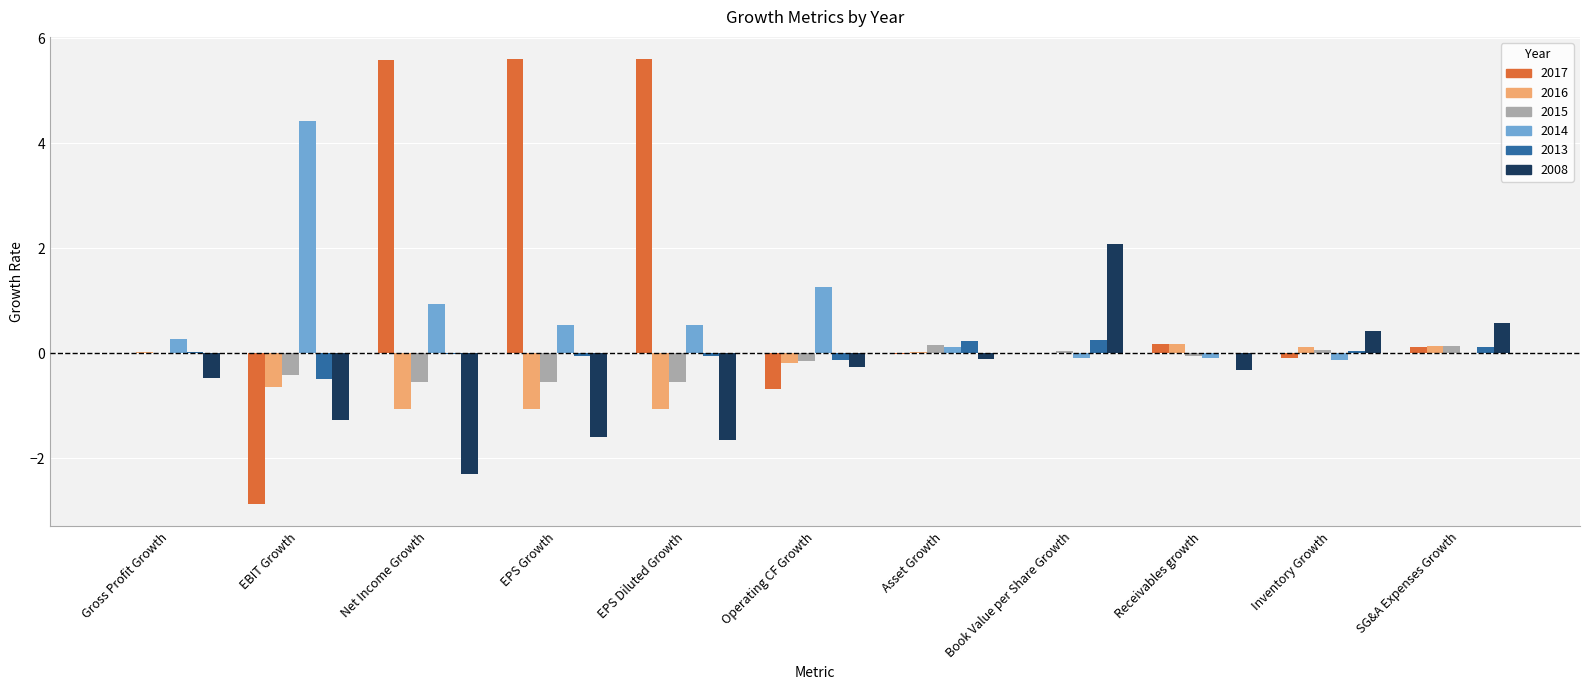

How many values in 2008 are above zero?

3